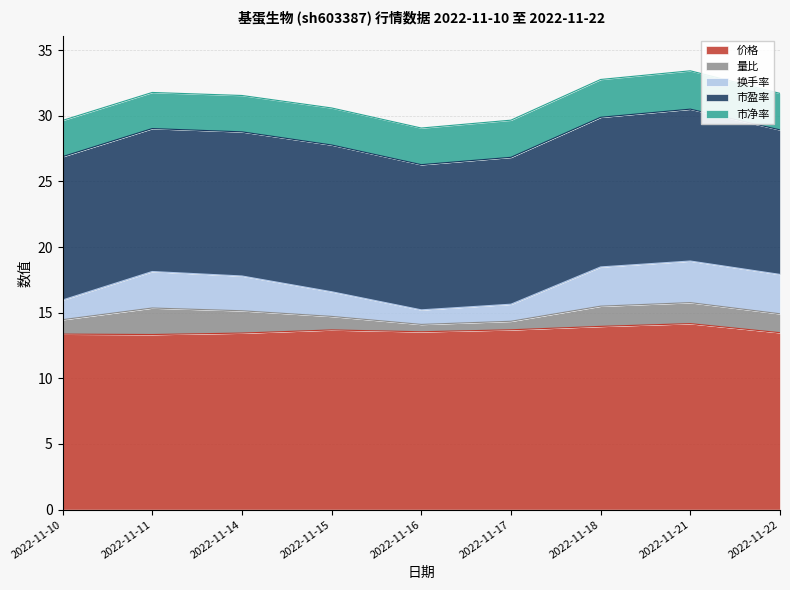

What is the smallest value displayed?

0.6